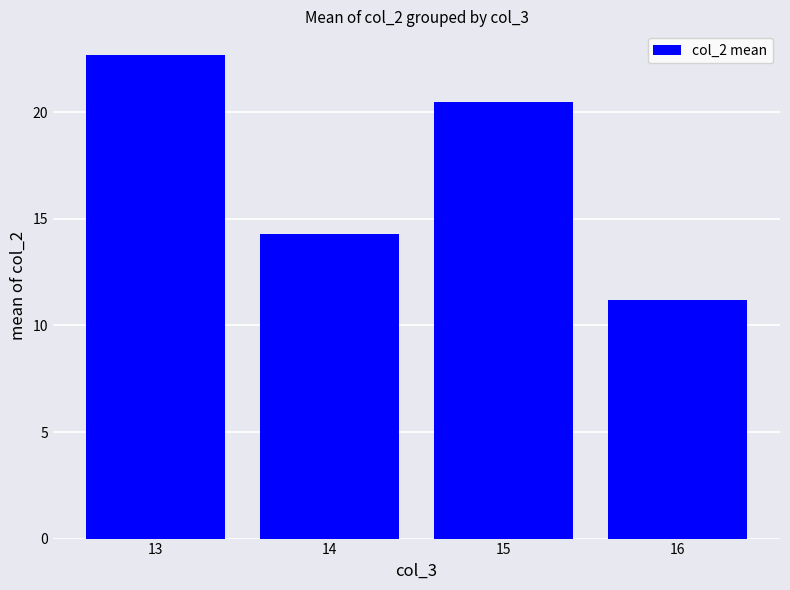

What is the difference between the second highest and second lowest values?

6.2